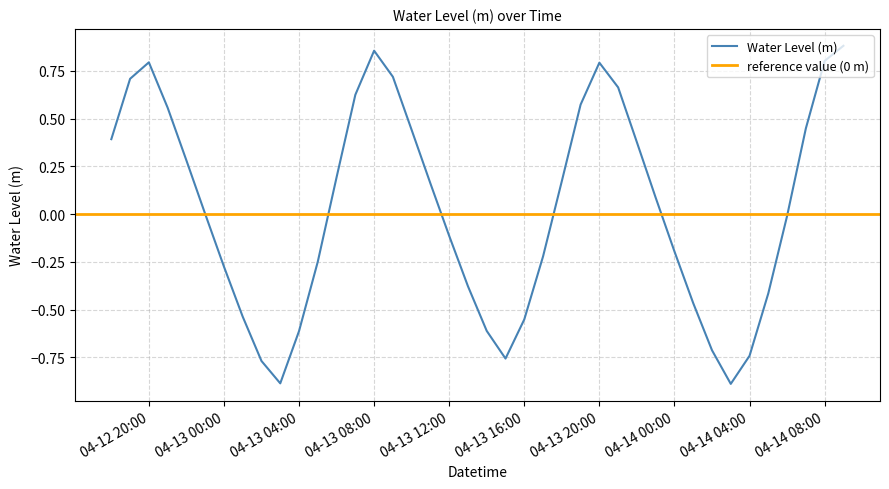

How many points are lower than both their immediate neighbors (excluding endpoints)?

3